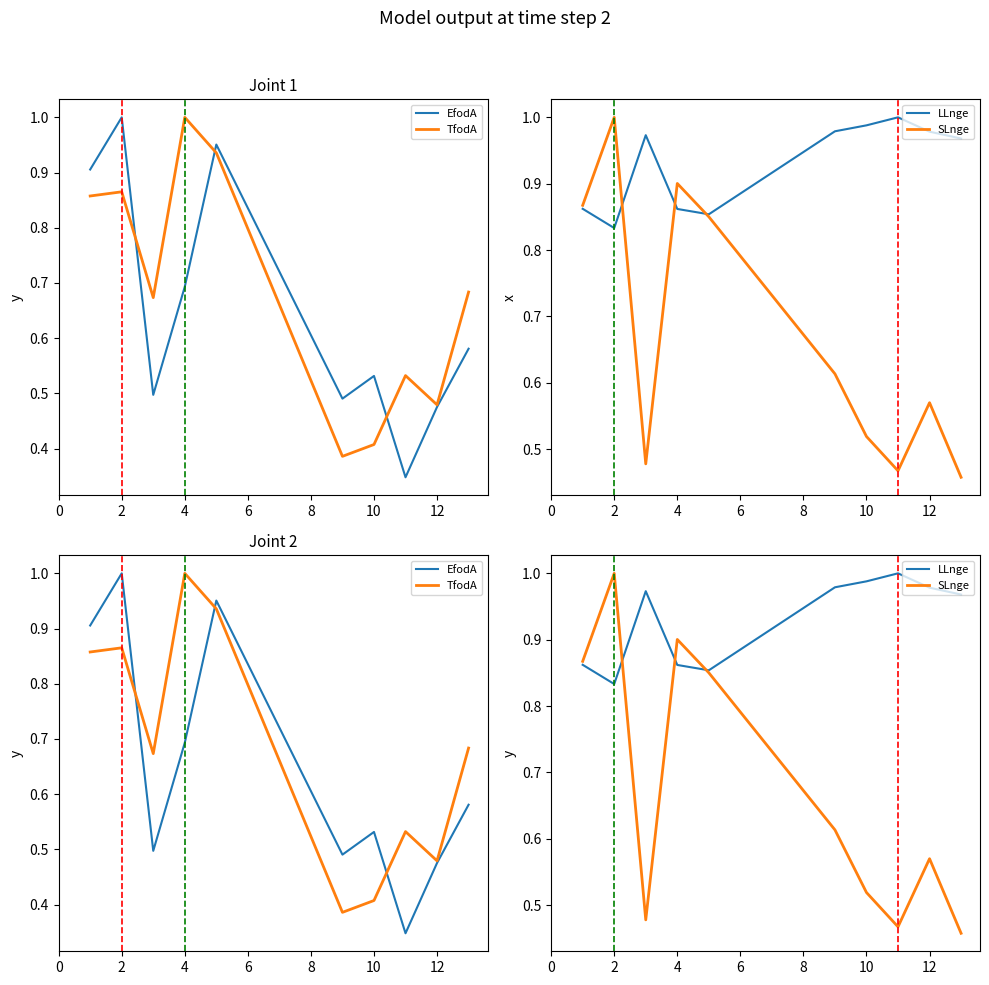

At how many categories does at least one series exceed 0?

10